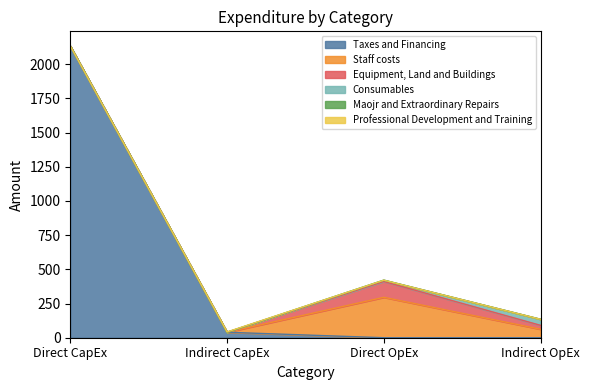

True or false: Taxes and Financing and Consumables cross at least once.

True